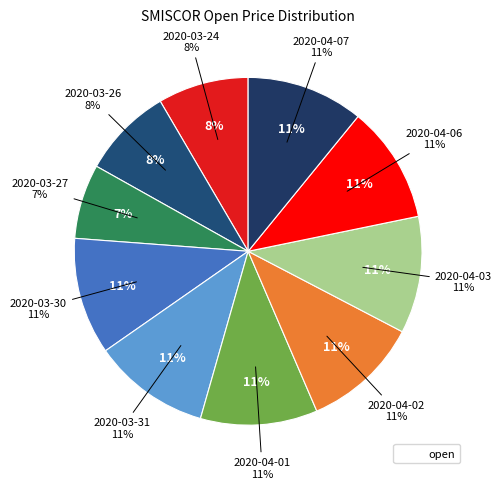

Which category has the smallest portion of the pie?

2020-03-27